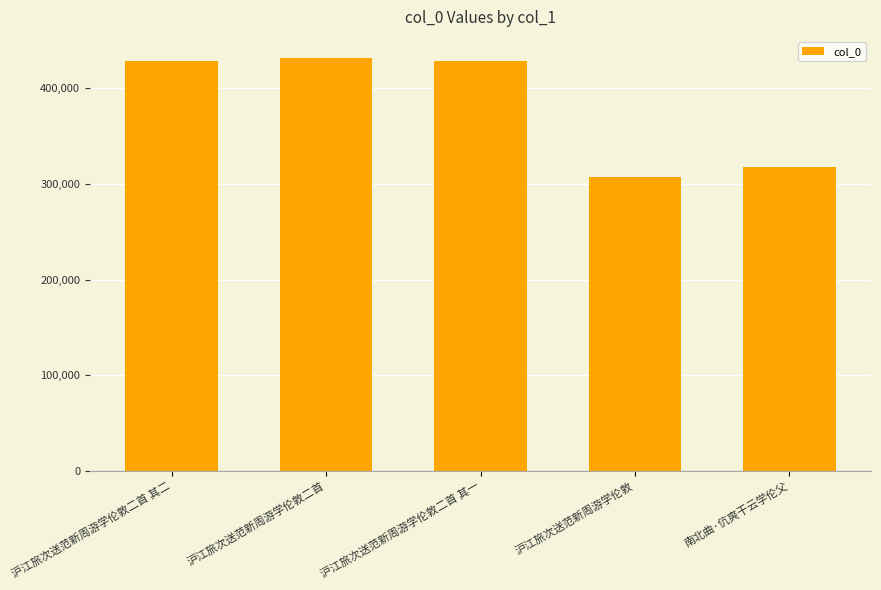

True or false: the data shows 414805 at 沪江旅次送范新周游学伦敦.

False